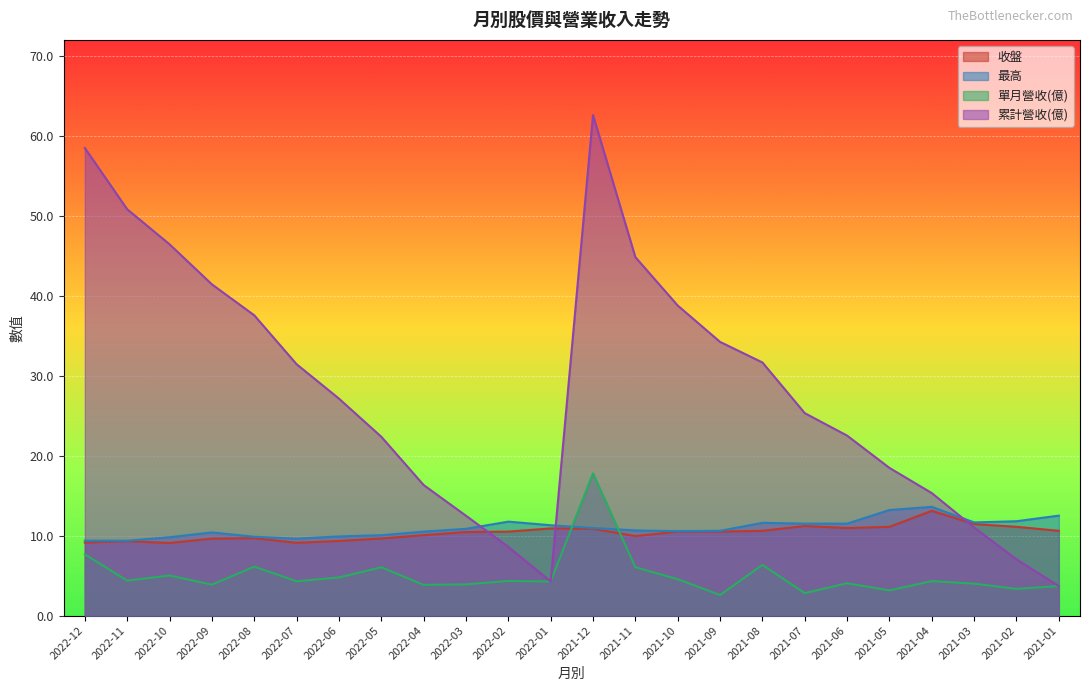

Count the number of data series in this chart.

4